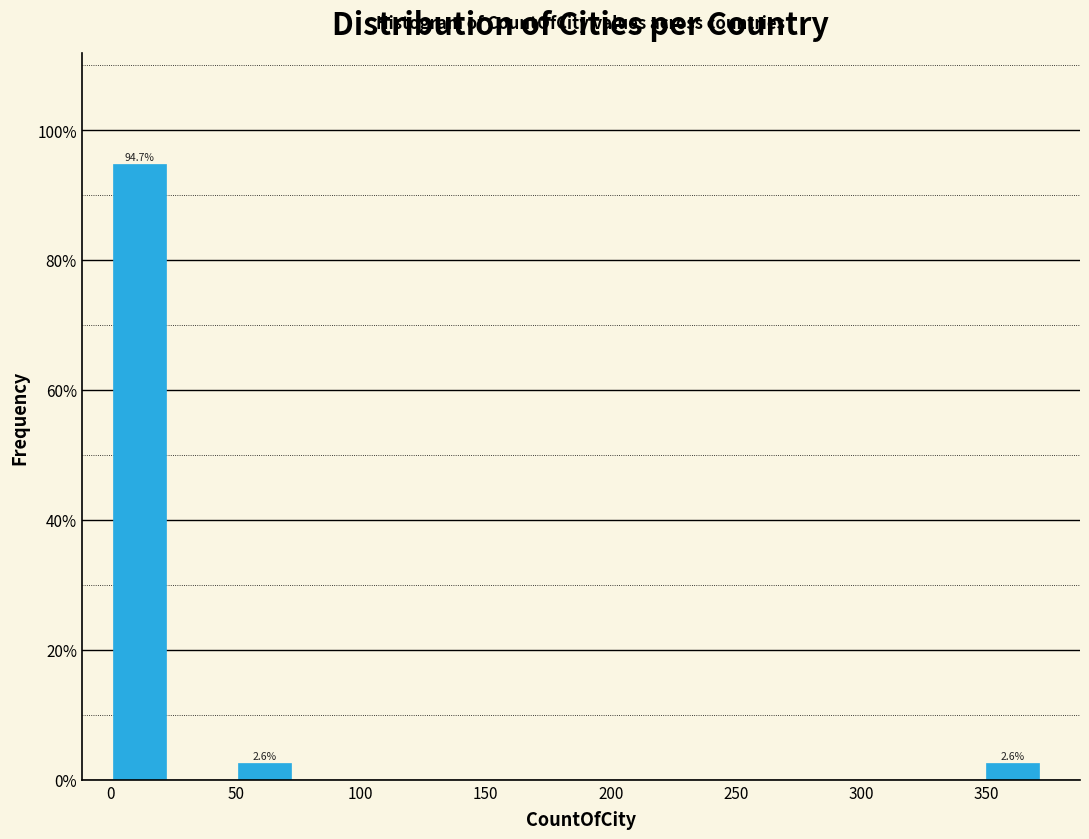

Which range on the x-axis has the tallest bar?

0 to 25